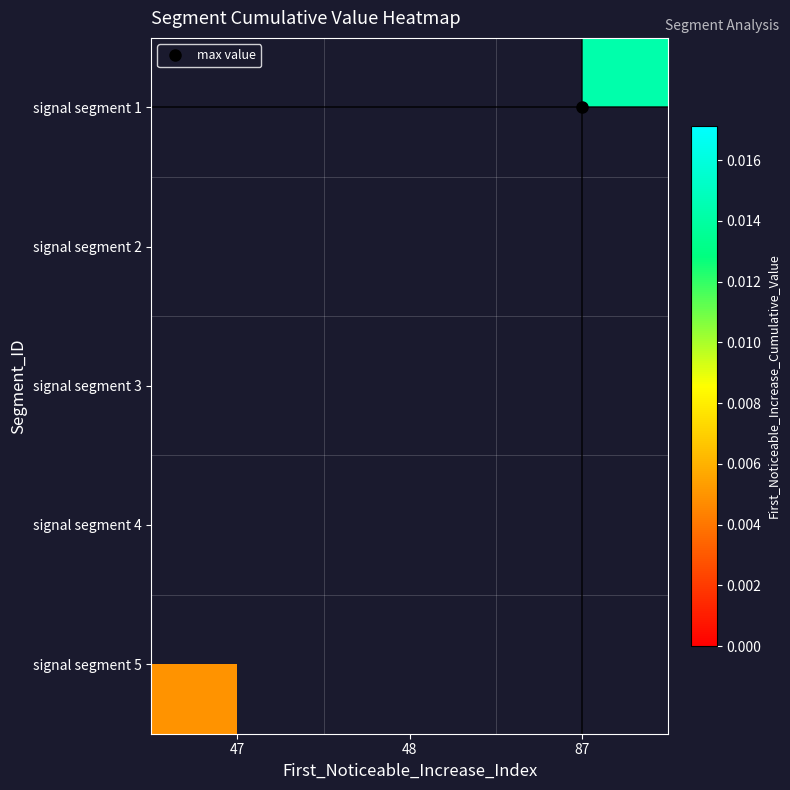

Which label corresponds to the smallest value in the chart?

47